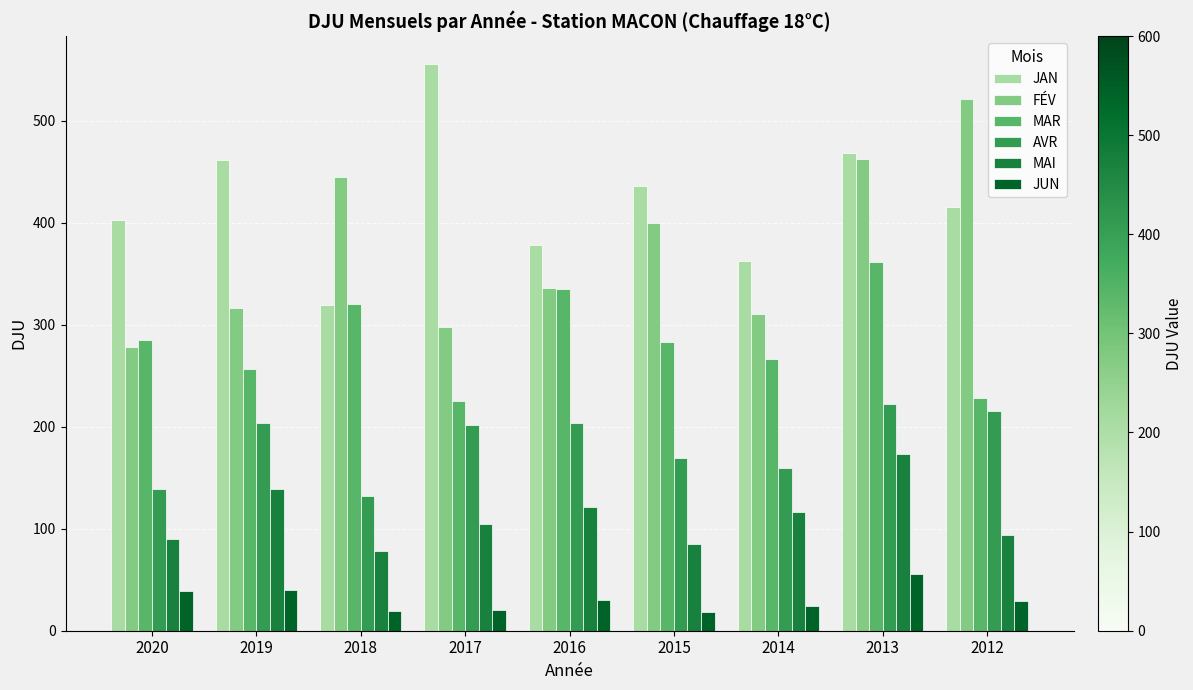

True or false: MAR has a value of 183.5 at 2016.

False